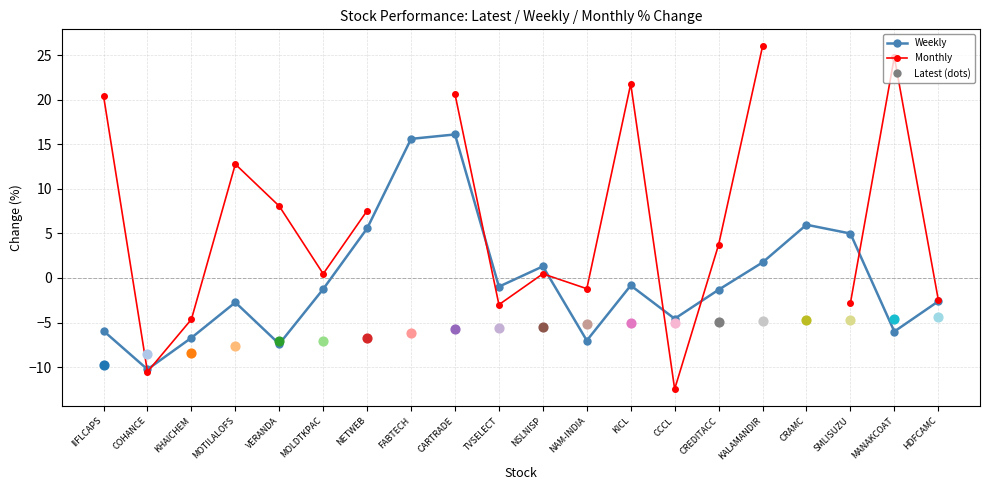

Which series has the largest Y range (max minus min)?

Monthly